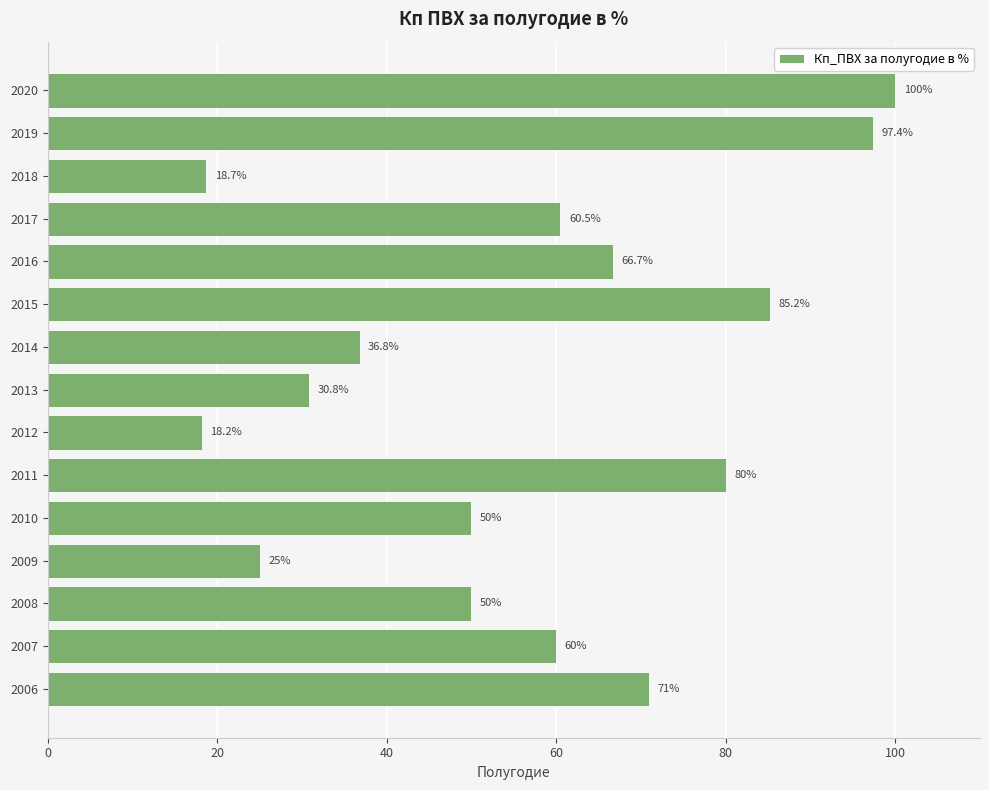

Reading bottom to top, extract all data points from this chart.

2006=71.0	2007=60.0	2008=50.0	2009=25.0	2010=50.0	2011=80.0	2012=18.2	2013=30.8	2014=36.8	2015=85.2	2016=66.7	2017=60.5	2018=18.7	2019=97.4	2020=100.0